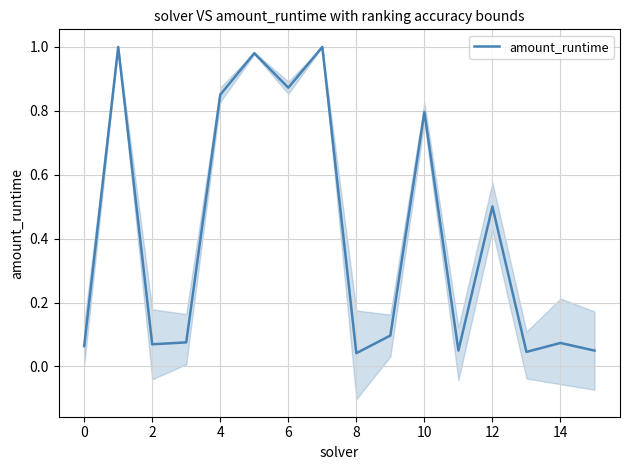

Is it true that amount_runtime equals 0.8 at 10?

True